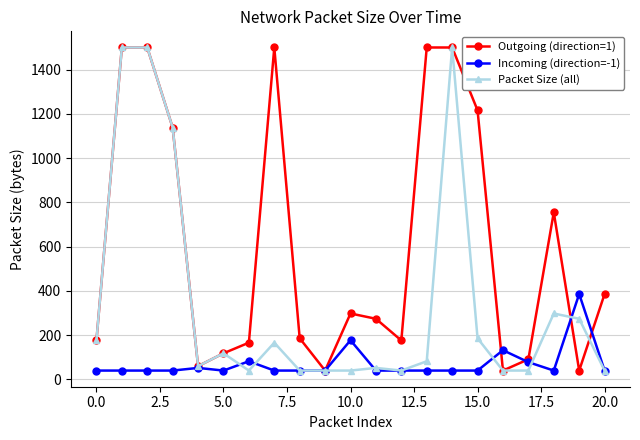

What is the value of the Packet Size (all) point at the 10th from the left?

40